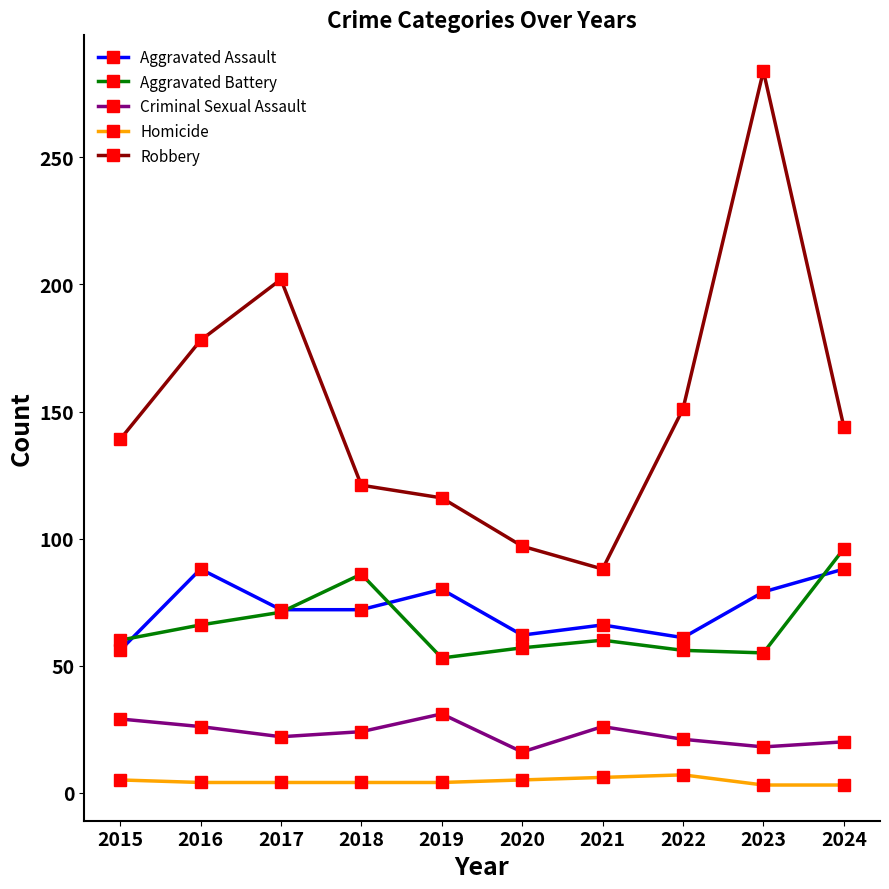

At how many categories does at least one series exceed 61?

10